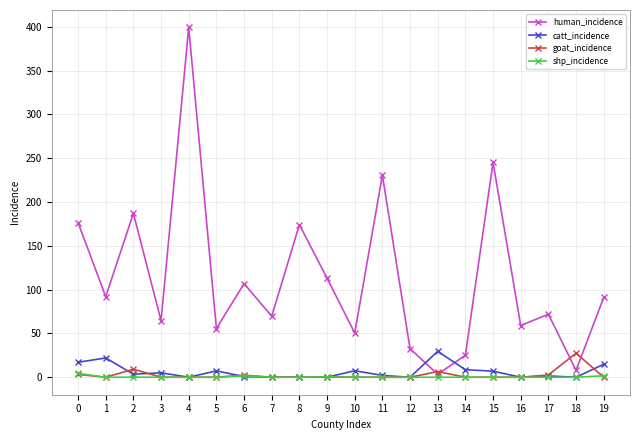

Is the value of human_incidence at 11 greater than the value of catt_incidence at 10?

Yes